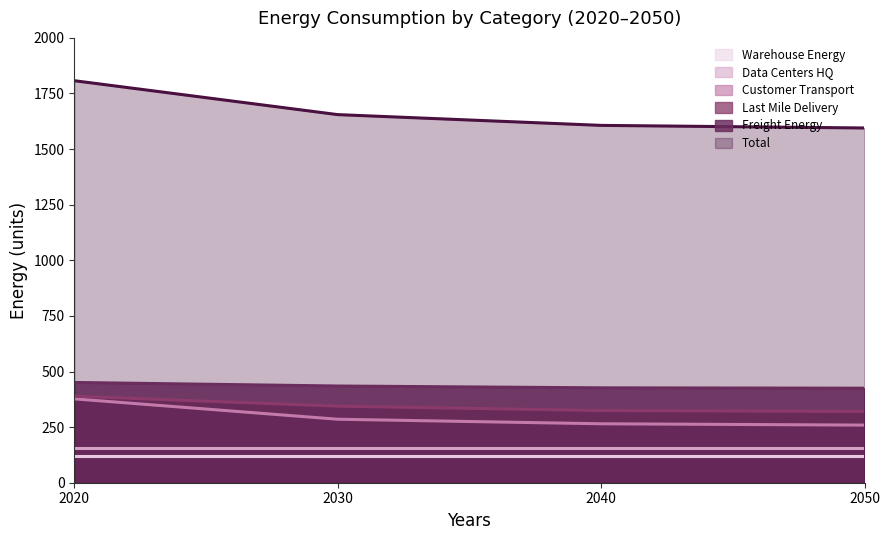

What is the total value across all series at 2030?

2719.6